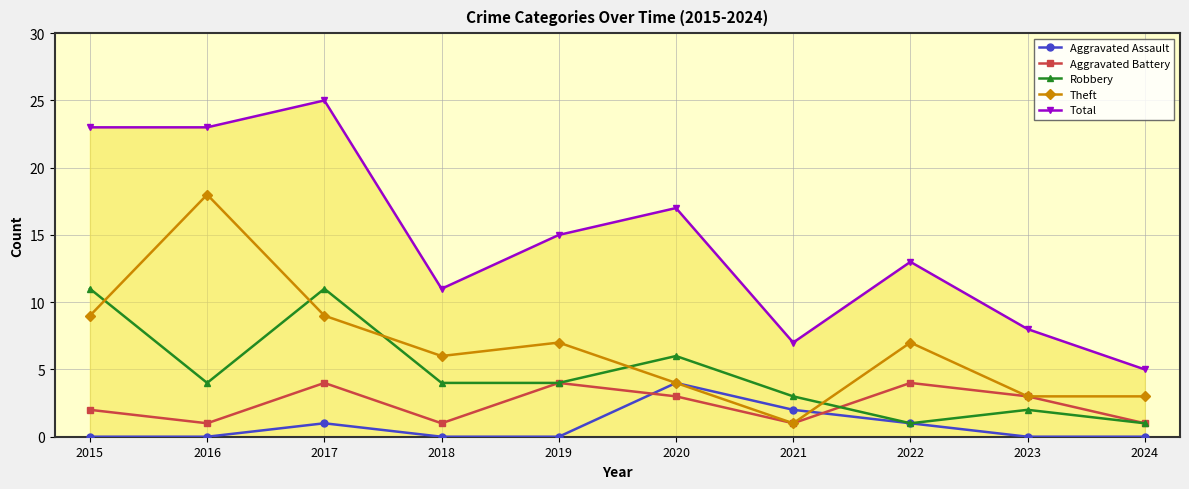

What is the difference between the highest and lowest values at 2024?

5